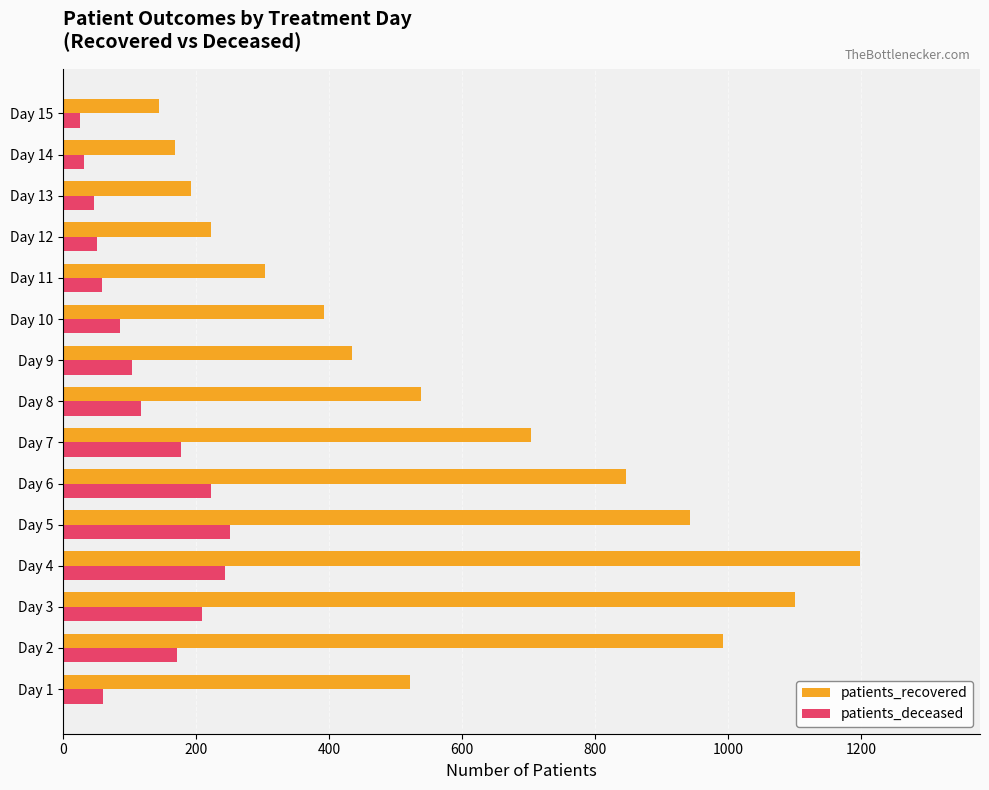

The value of patients_deceased at Day 4 is 344. True or false?

False